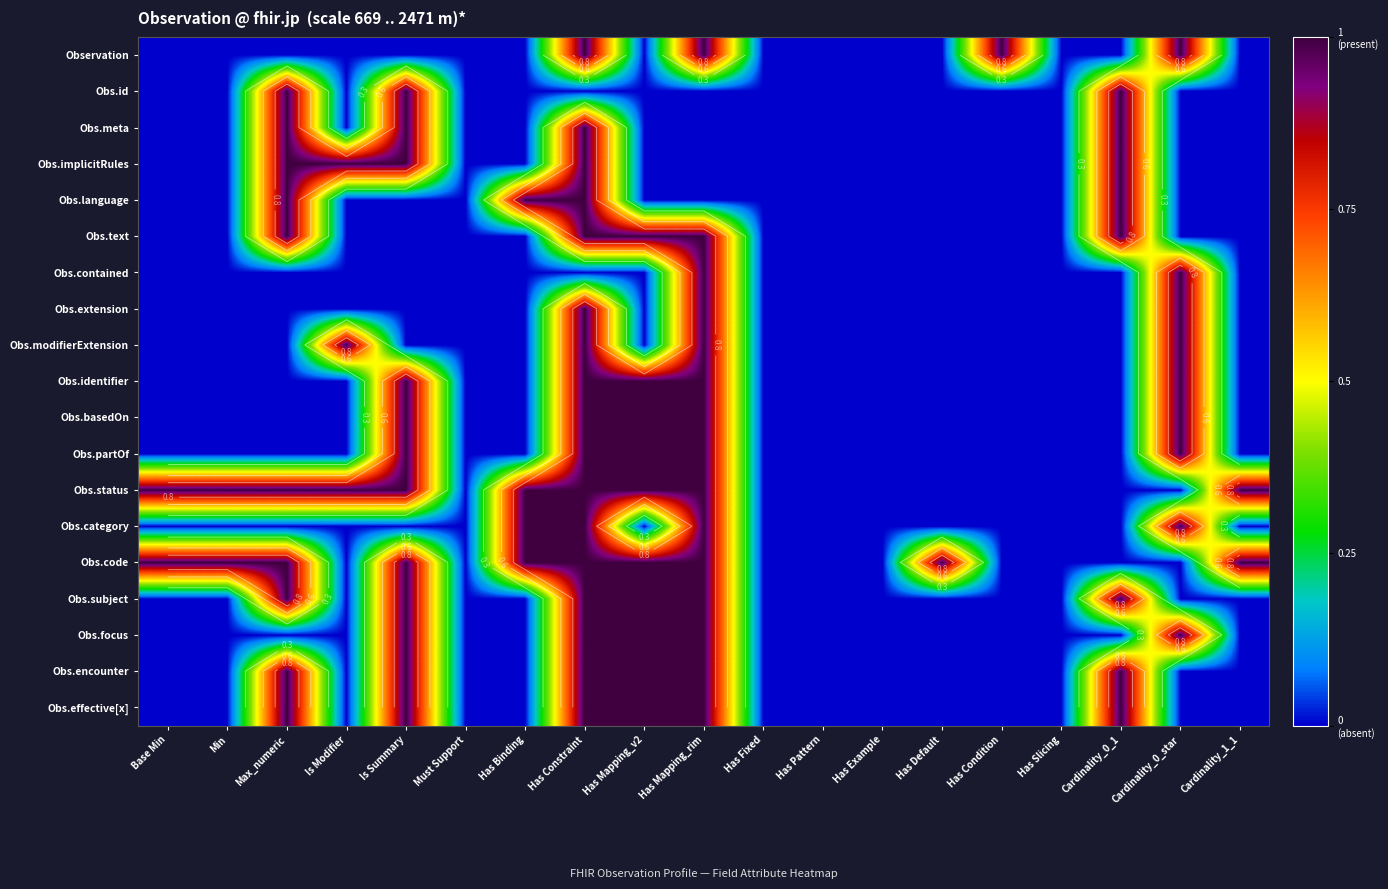

True or false: Obs.id has a value of 2 at Max_numeric.

False